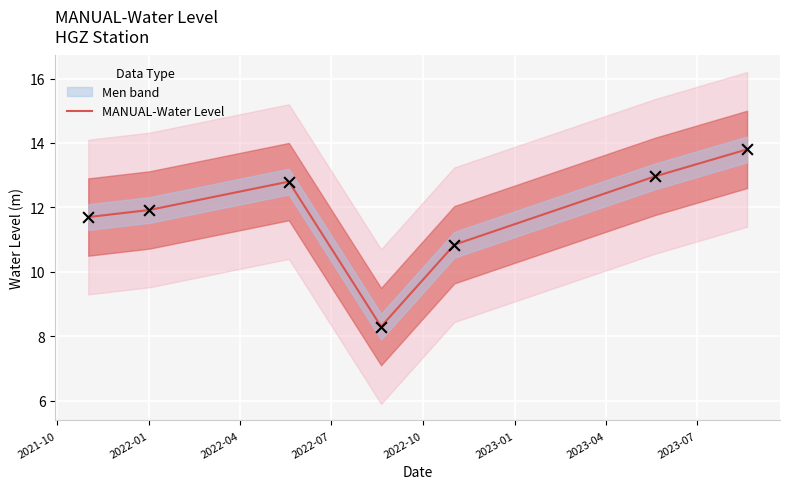

What is the highest value of the MANUAL-Water Level series?

13.8